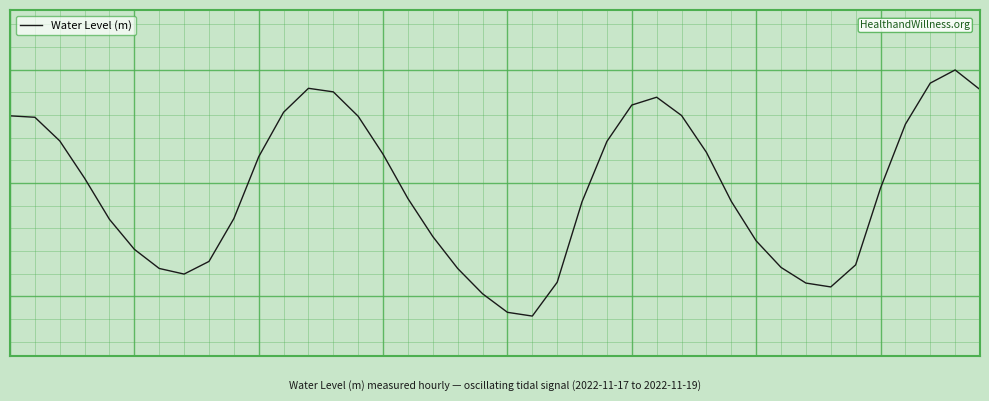

At which category does the chart reach its minimum across all series?

21